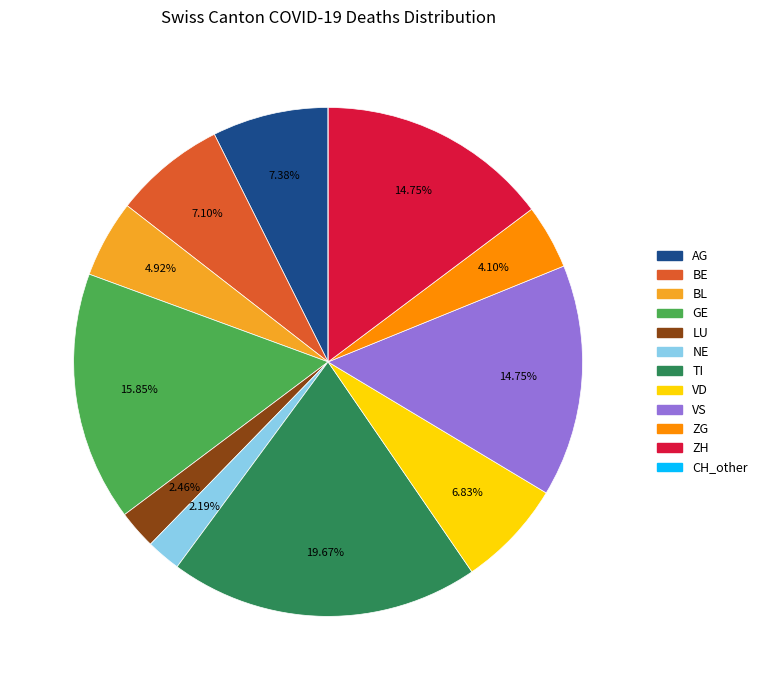

Is VS the majority of the pie?

No